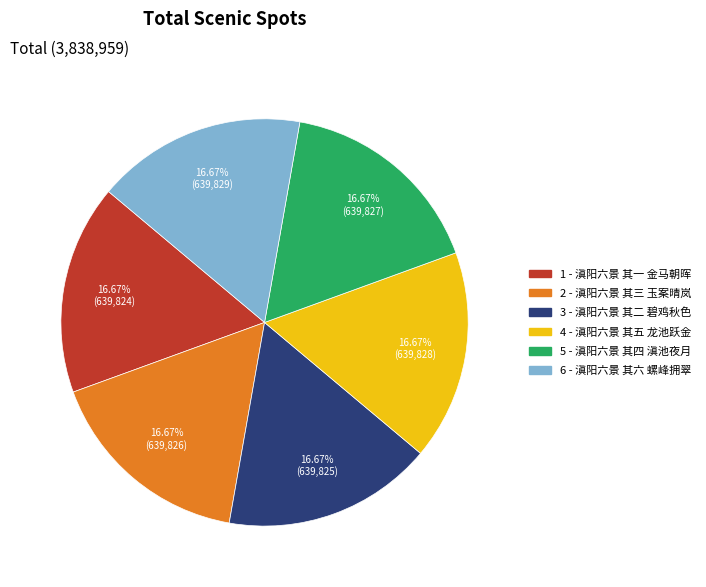

Approximately how many times larger is the value at 3 - 滇阳六景 其二 碧鸡秋色 compared to 1 - 滇阳六景 其一 金马朝晖?

1.0